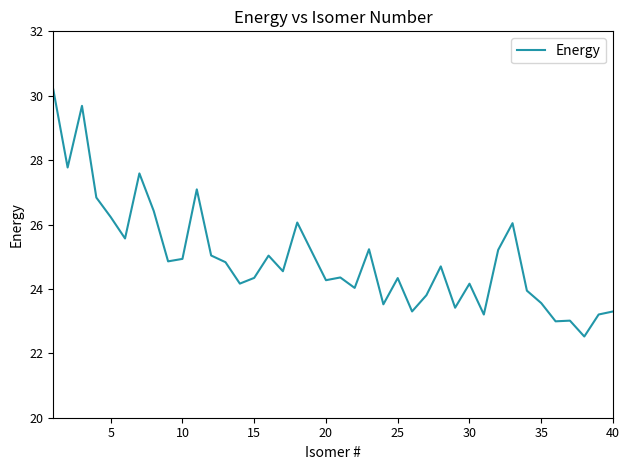

What is the minimum value shown in the chart?

22.5